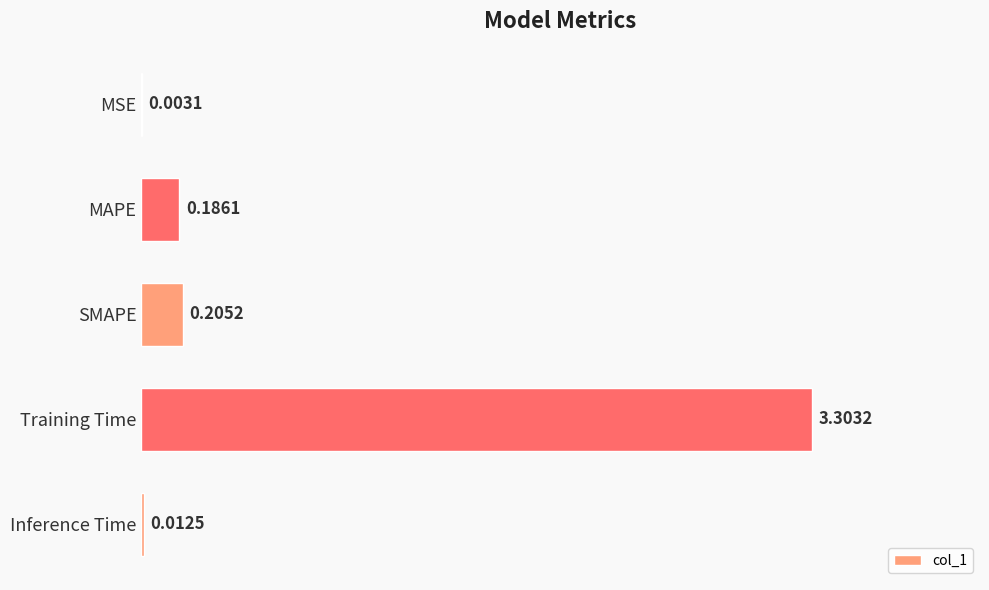

What is the greatest value displayed?

3.3